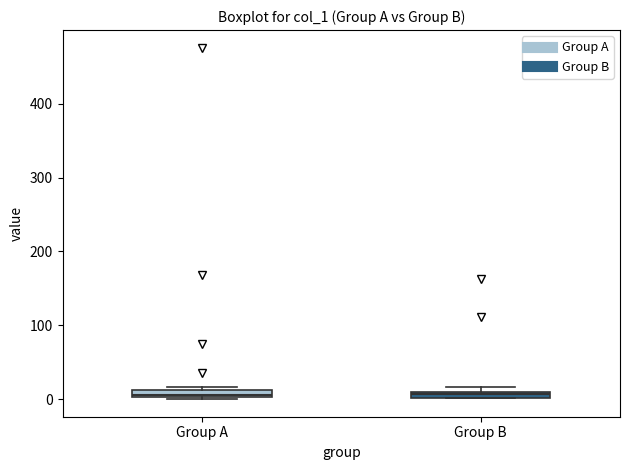

Where is the lower edge of the box for Group B on the y-axis? The values are not printed on the chart, so give them approximately, as read against the axis.

0